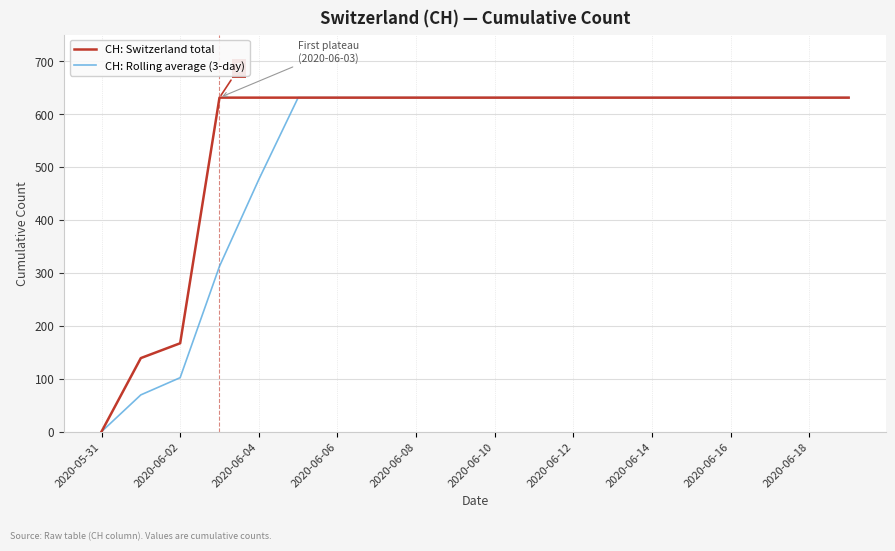

What is the greatest value displayed?

631.0